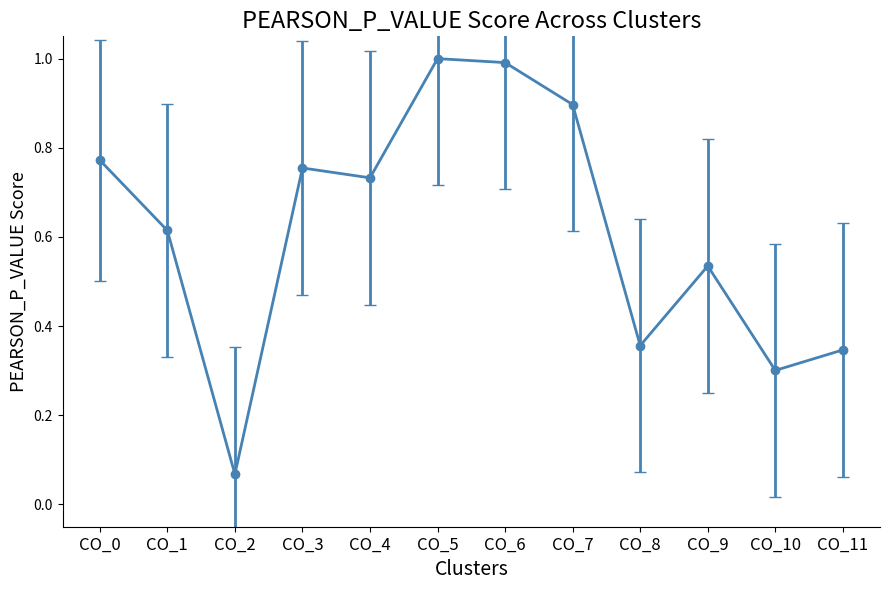

Is it true that the value at CO_4 is 1.0?

False